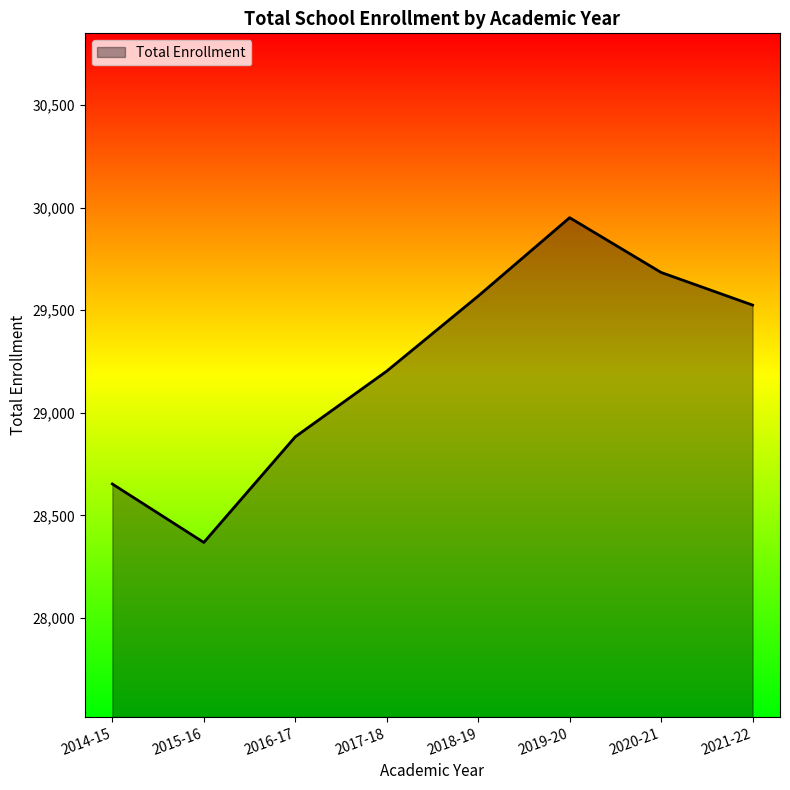

Approximately how many times larger is the value at 2020-21 compared to 2016-17?

1.0